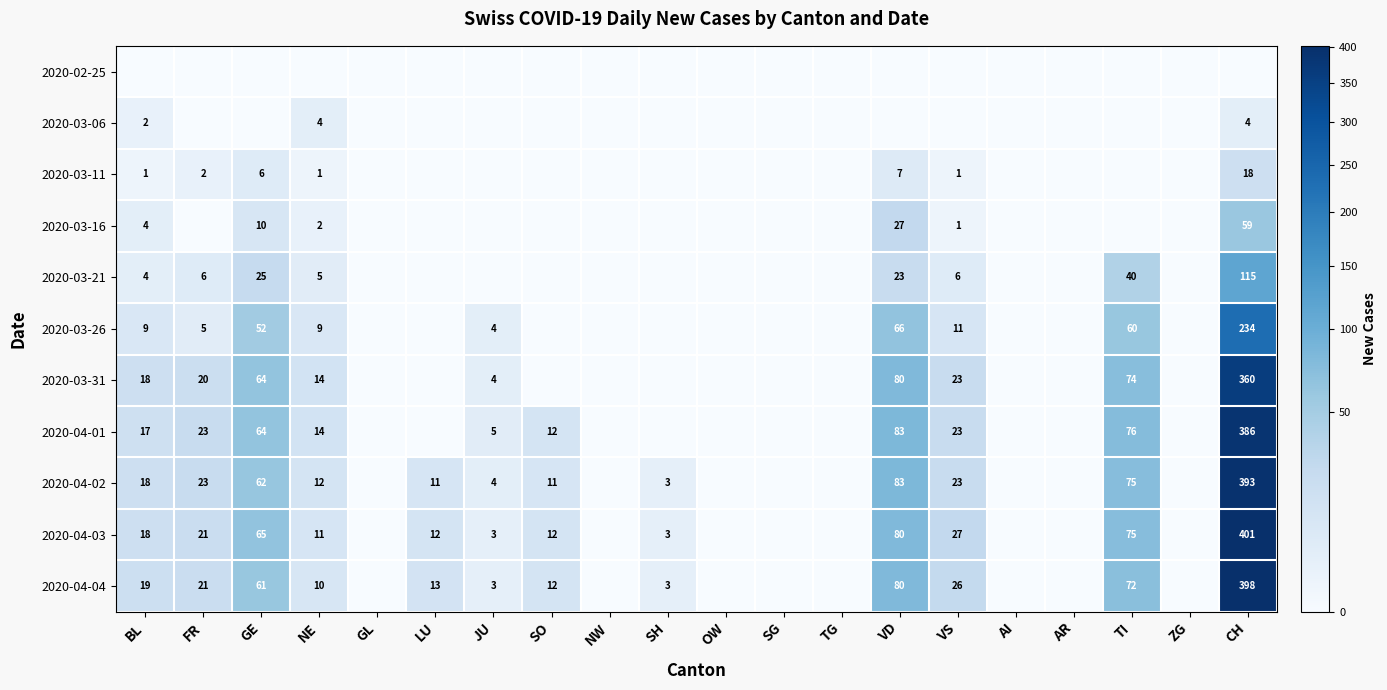

At which category does the chart reach its peak across all series?

CH